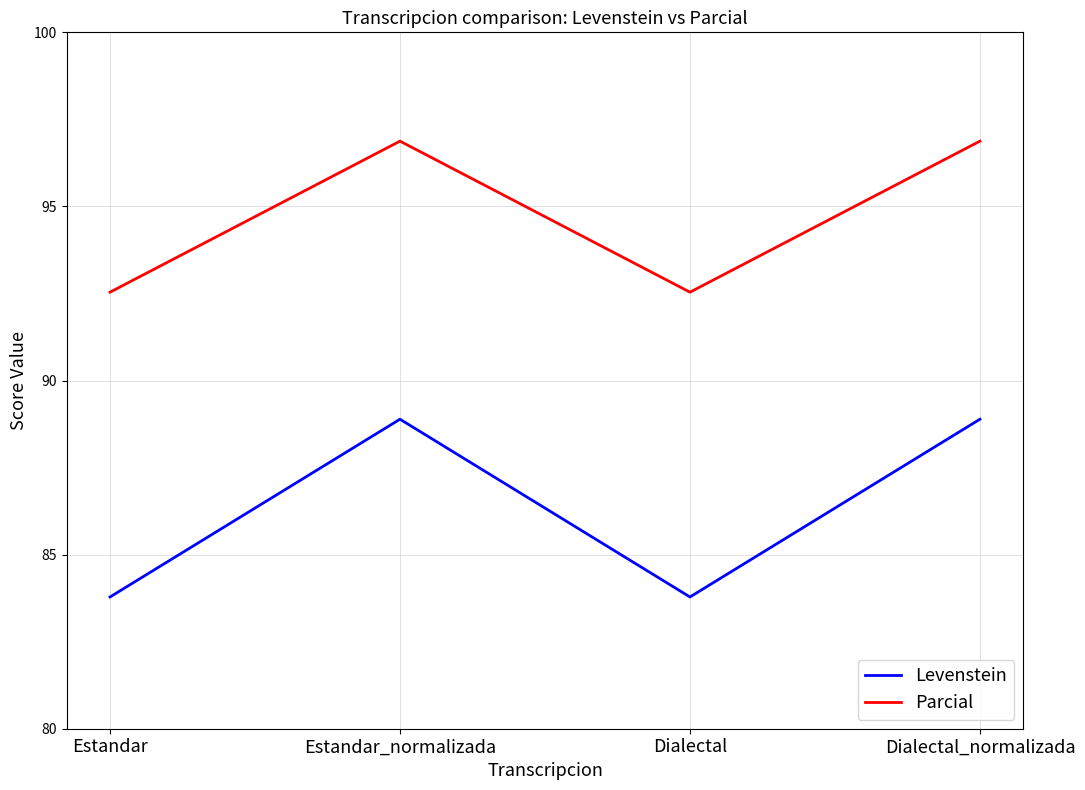

True or false: Parcial and Levenstein cross at least once.

False